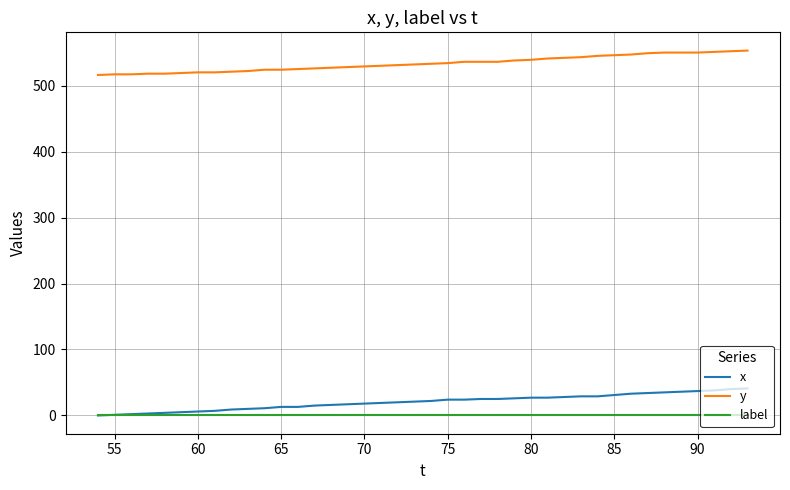

True or false: y and x cross at least once.

False